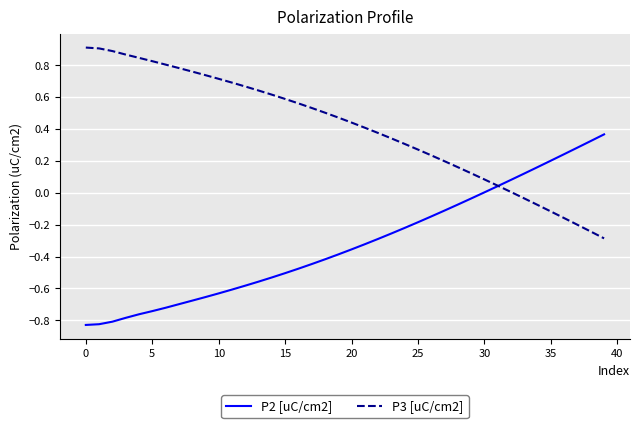

List the series in order of their peak value, highest first.

P3 [uC/cm2], P2 [uC/cm2]